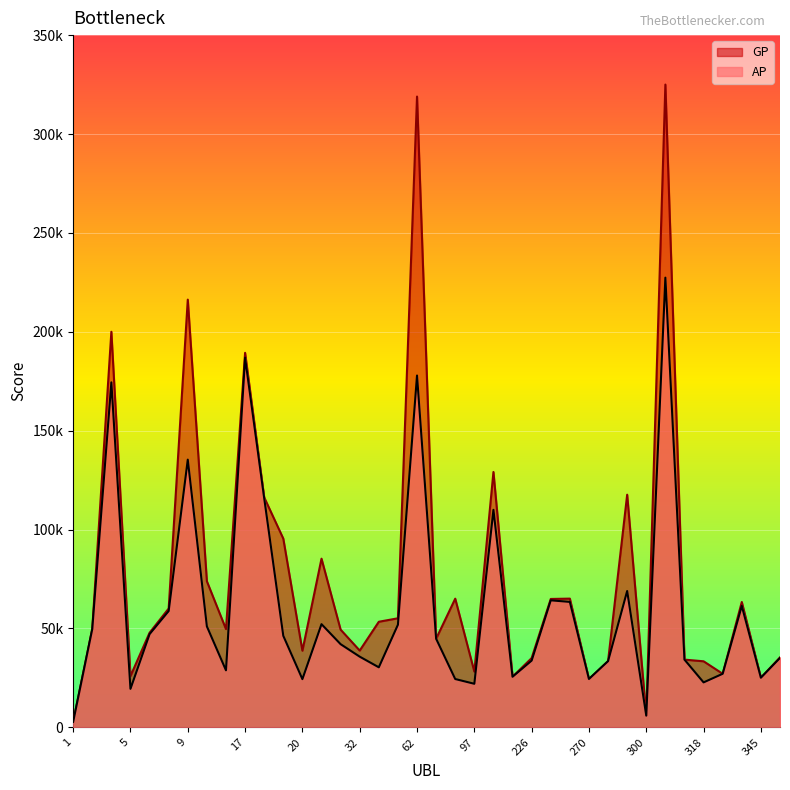

The value of GP at 9 is 216267. True or false?

True